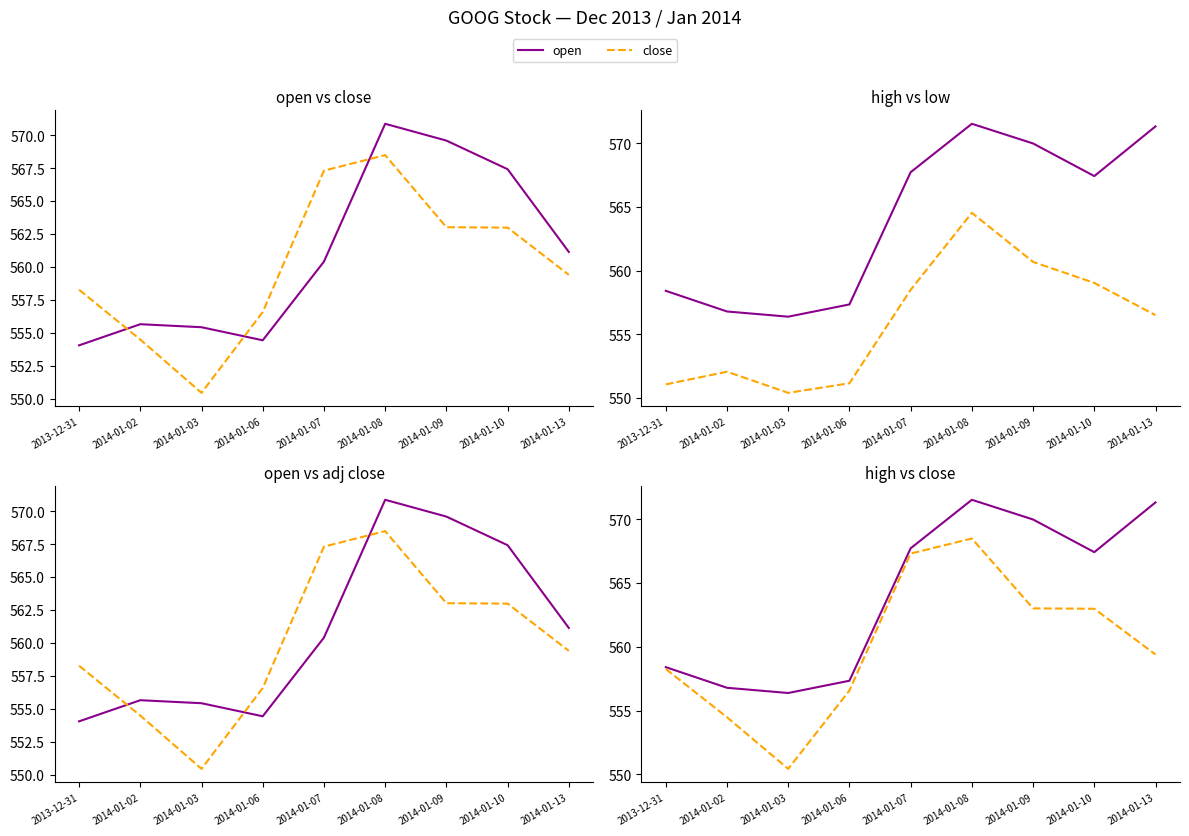

What is the maximum value for high?

571.5